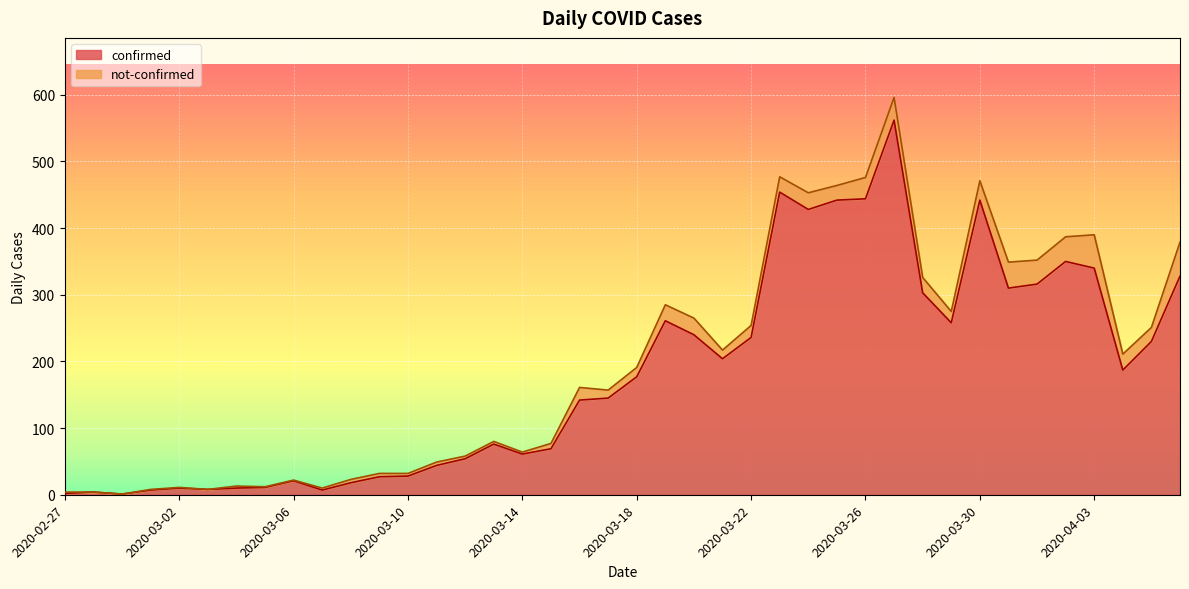

Rank the categories by value from lowest to highest.

2020-02-29, 2020-02-27, 2020-02-28, 2020-03-01, 2020-03-07, 2020-03-03, 2020-03-02, 2020-03-04, 2020-03-05, 2020-03-08, 2020-03-06, 2020-03-09, 2020-03-10, 2020-03-11, 2020-03-12, 2020-03-14, 2020-03-15, 2020-03-13, 2020-03-16, 2020-03-17, 2020-03-18, 2020-04-04, 2020-03-21, 2020-04-05, 2020-03-22, 2020-03-20, 2020-03-29, 2020-03-19, 2020-03-28, 2020-03-31, 2020-04-01, 2020-04-06, 2020-04-03, 2020-04-02, 2020-03-24, 2020-03-25, 2020-03-30, 2020-03-26, 2020-03-23, 2020-03-27